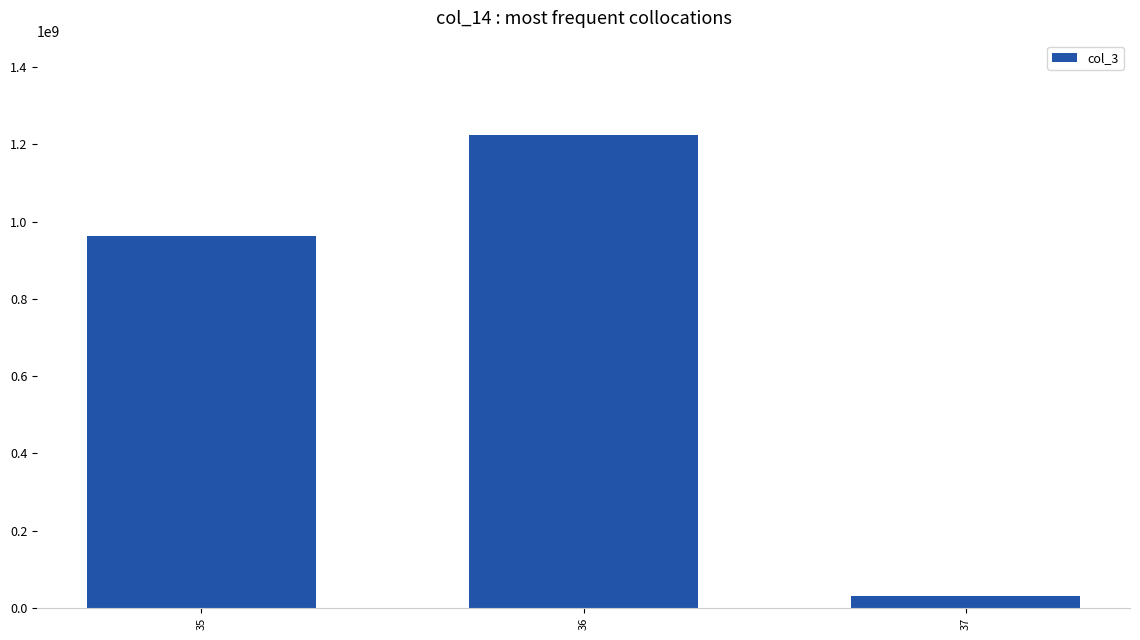

What is the sum of the values at 36 and 37?

1254127168